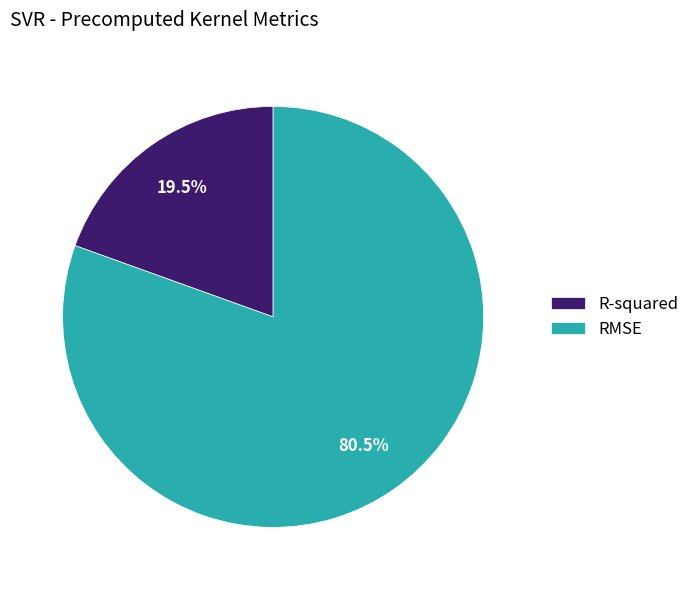

To the nearest percent, what is the average slice percentage?

50%